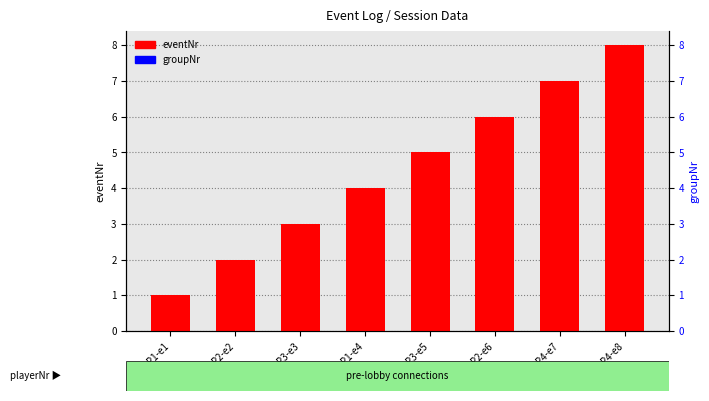

Which category has the highest value across all series?

P4-e8